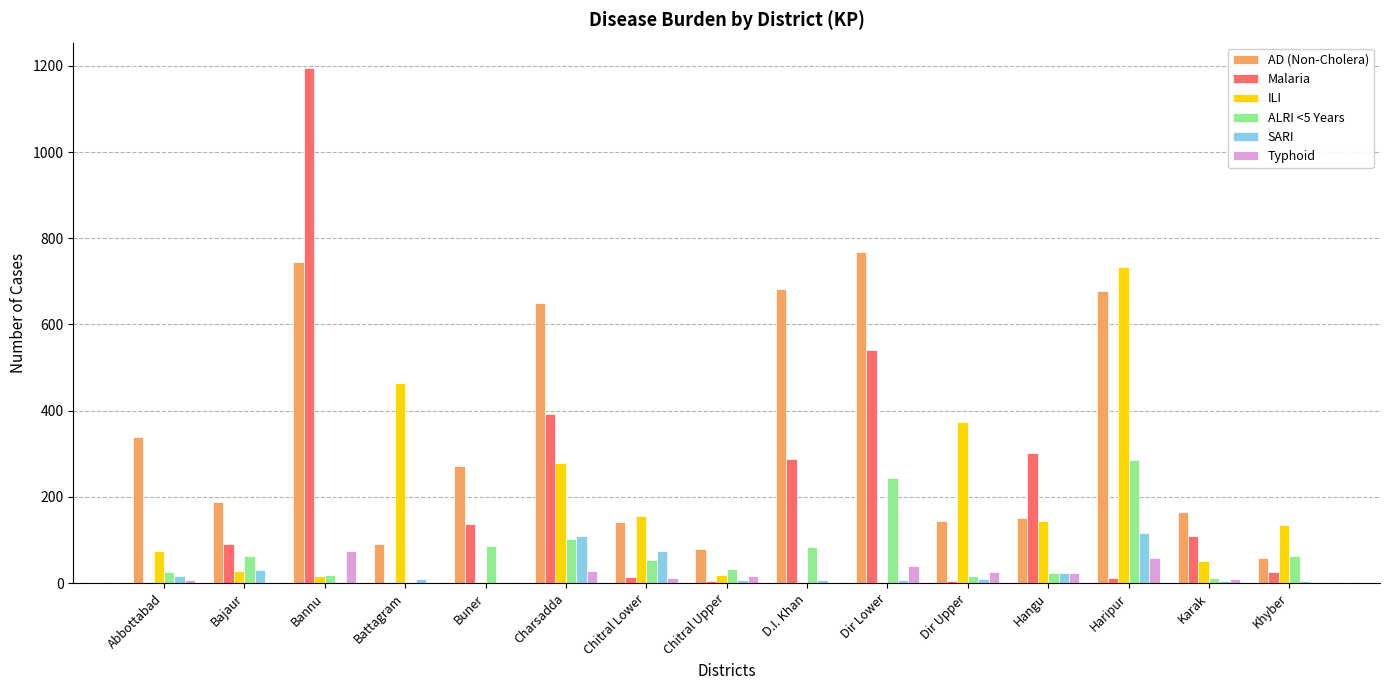

At which category is the sum across all series the highest?

Bannu